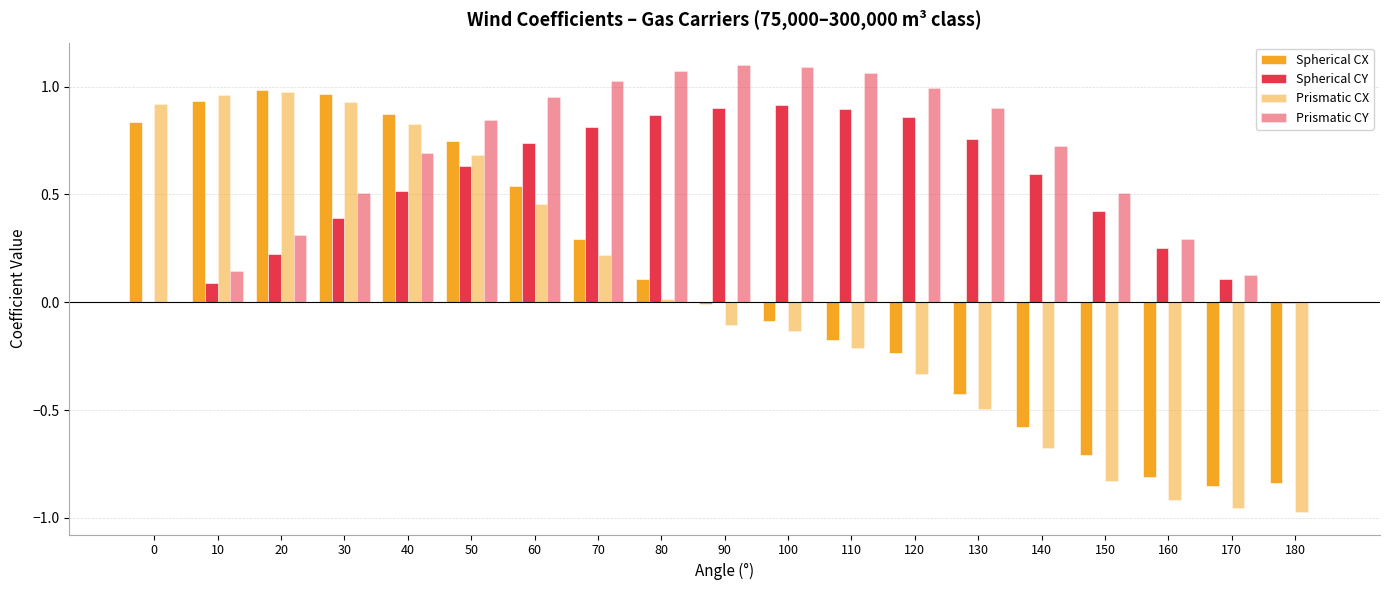

At which label does Spherical CX reach its minimum?

170